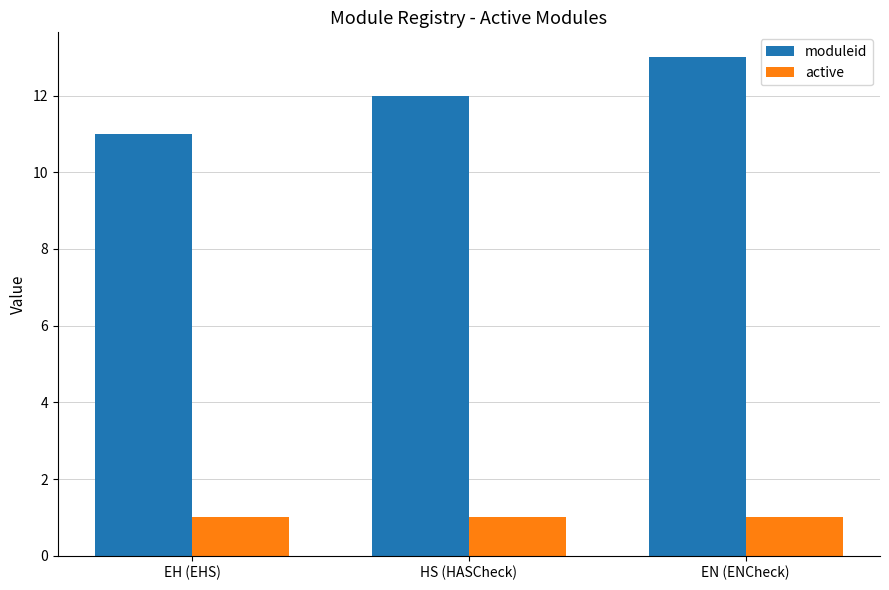

Rank the categories by moduleid value from lowest to highest.

EH (EHS), HS (HASCheck), EN (ENCheck)